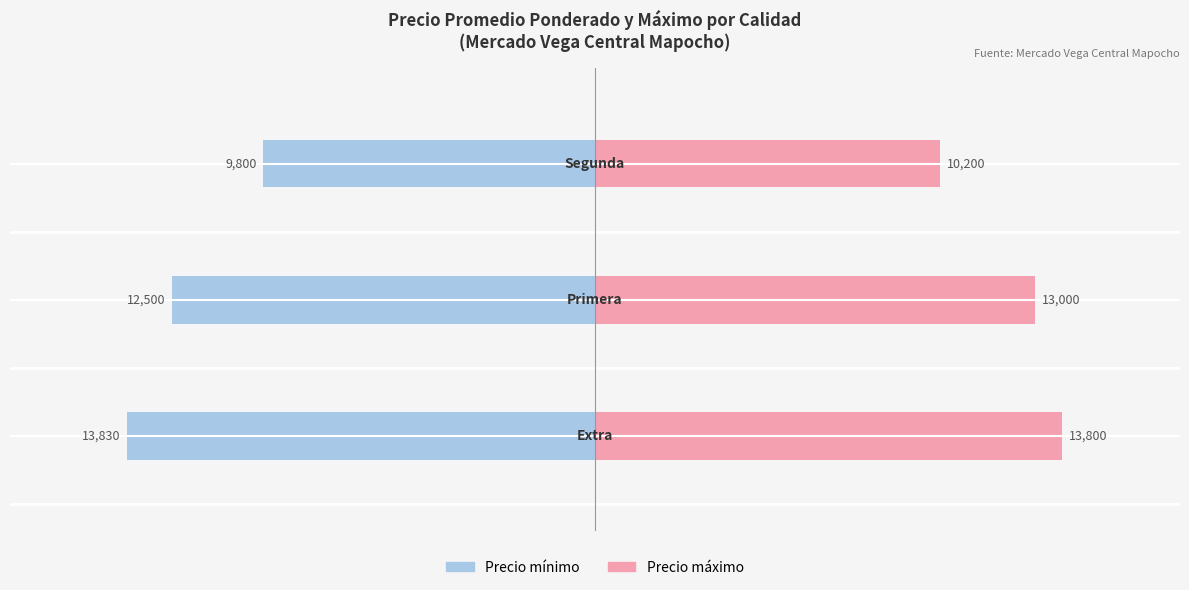

How many groups of bars are there?

3